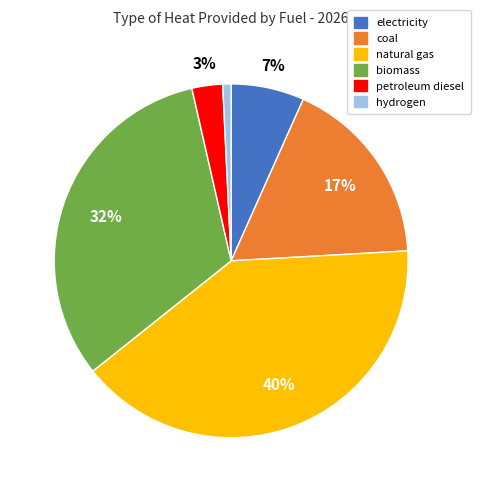

Does coal represent more than half of the total?

No